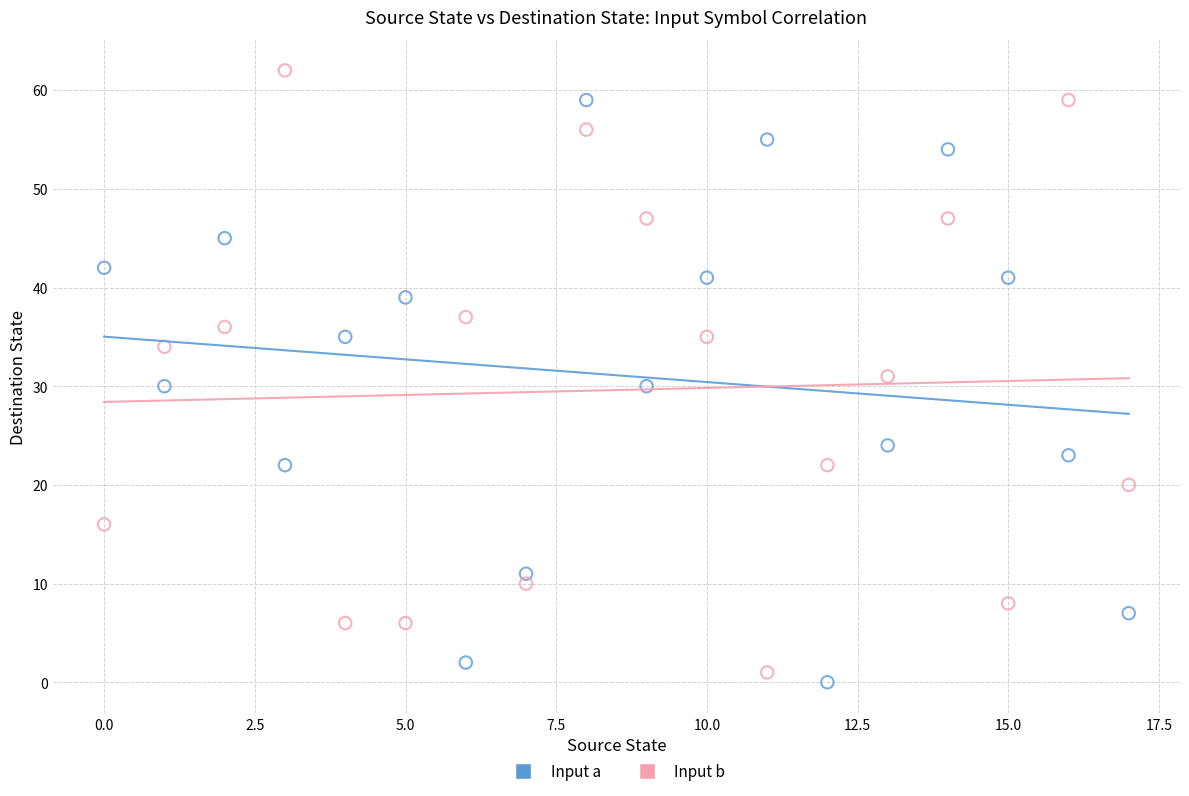

Across all data points, what is the range of Y values (max minus min)?

62